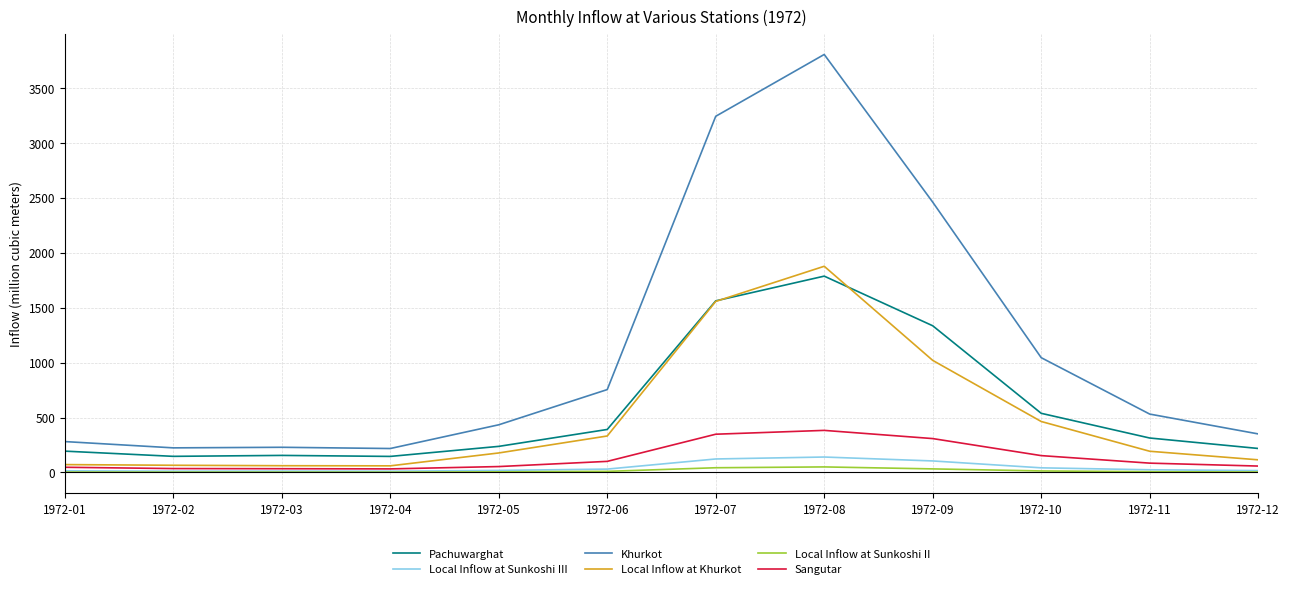

True or false: Khurkot has a value of 3803.3 at 1972-08.

True